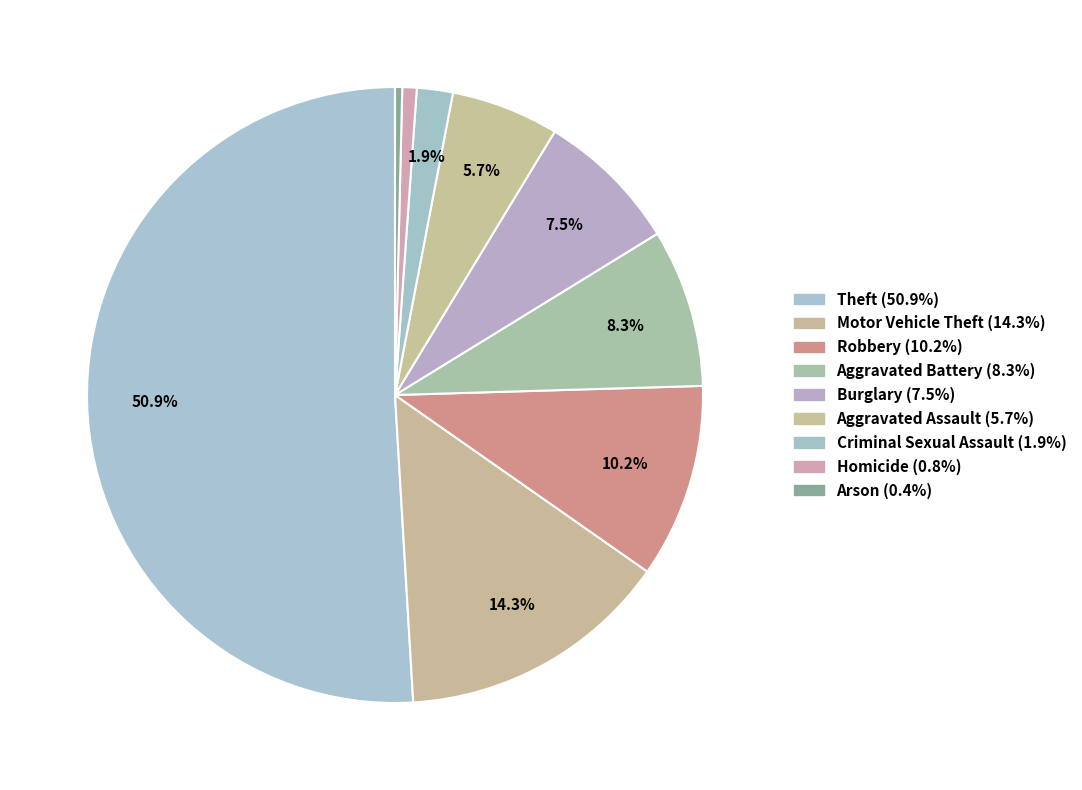

Rank the categories by value from highest to lowest.

Theft, Motor Vehicle Theft, Robbery, Aggravated Battery, Burglary, Aggravated Assault, Criminal Sexual Assault, Homicide, Arson